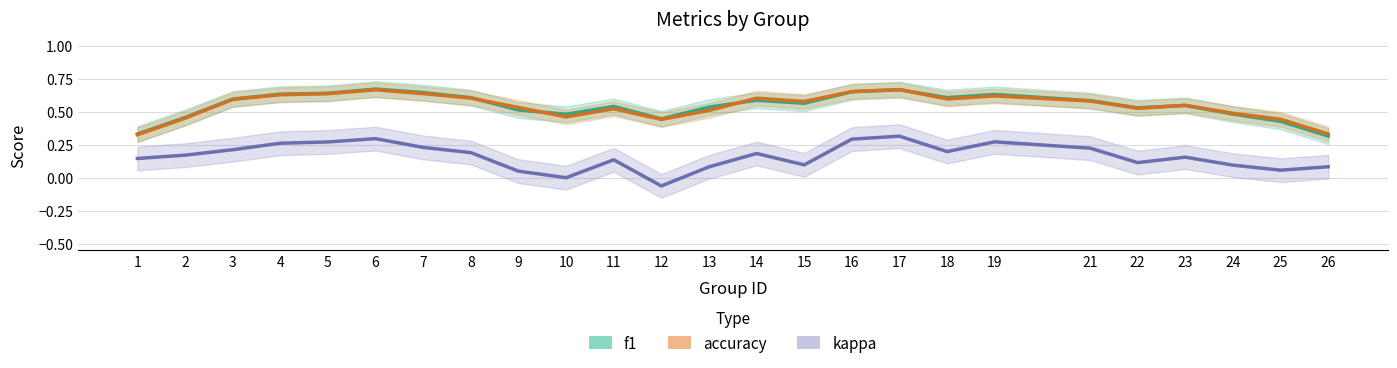

Is it true that accuracy equals 0.6 at 3?

True